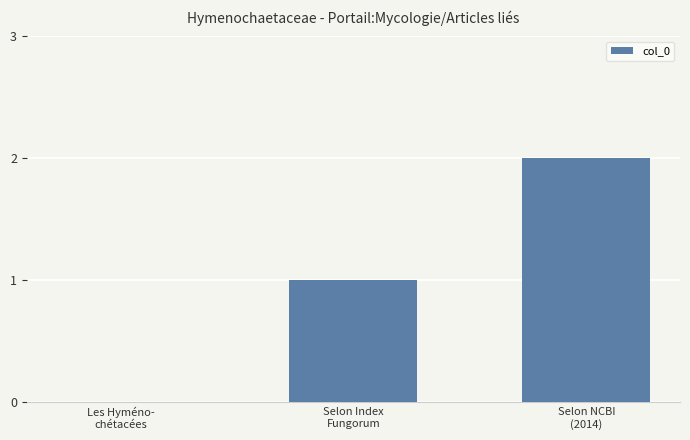

Reading left to right, list all the values displayed in this chart.

0	1	2